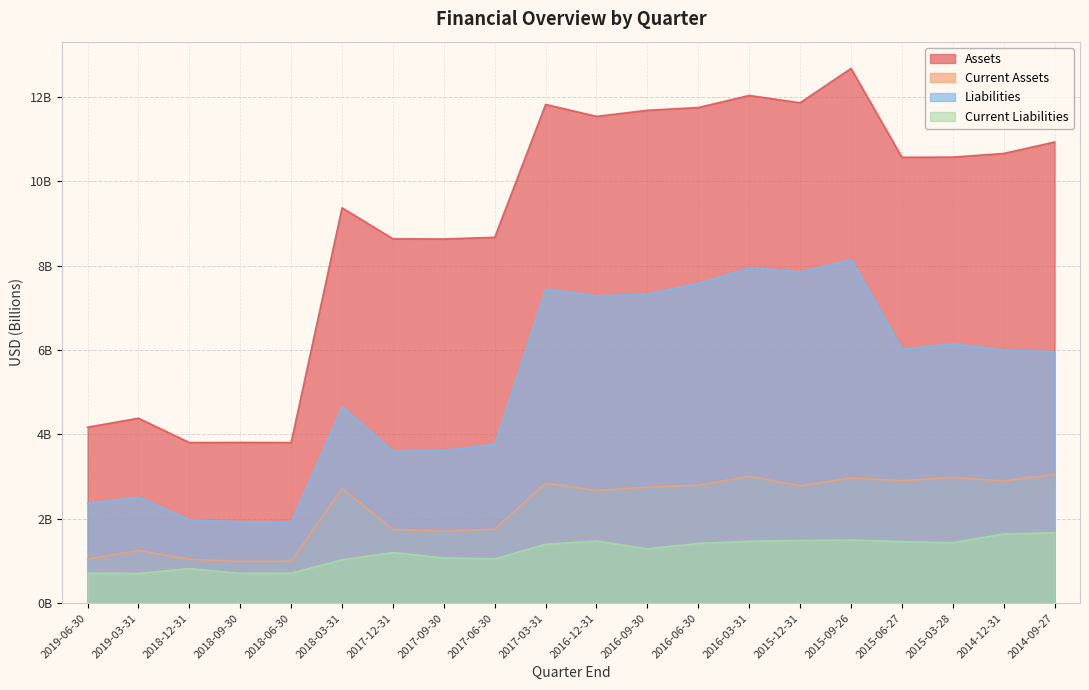

Does the chart display data point markers on the line(s)?

No